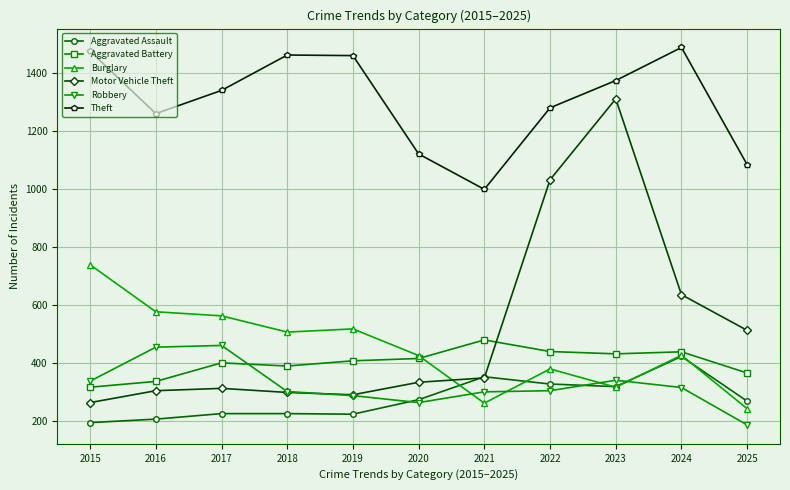

List the series in order of their peak value, lowest first.

Aggravated Assault, Robbery, Aggravated Battery, Burglary, Motor Vehicle Theft, Theft